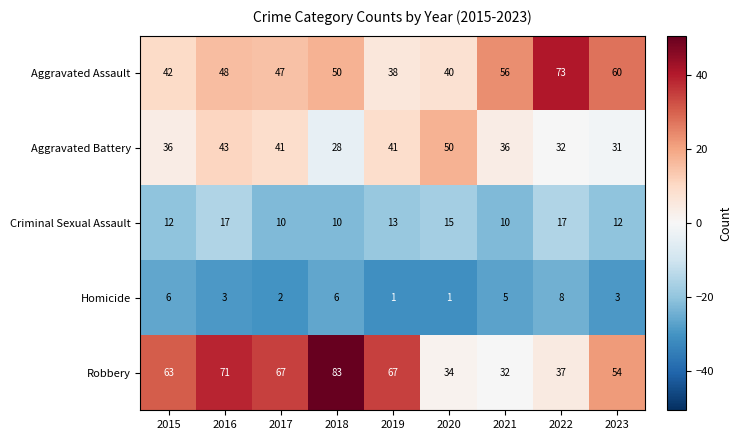

What is the sum of the Aggravated Battery values at 2015 and 2023?

67